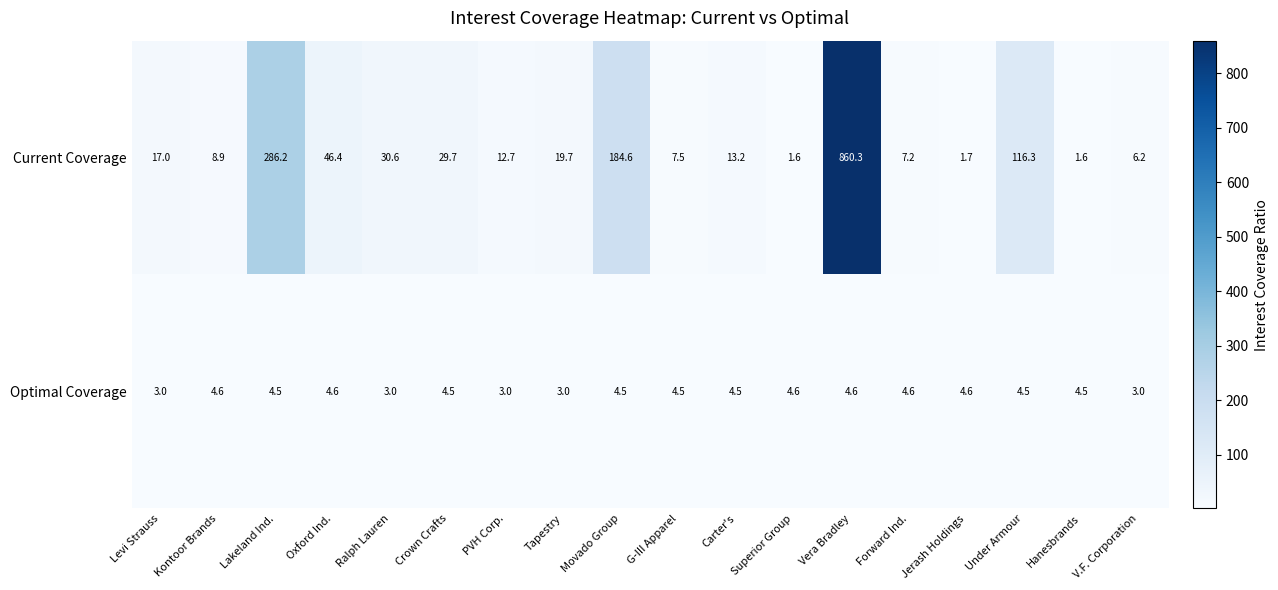

At which category does the chart reach its peak across all series?

Vera Bradley